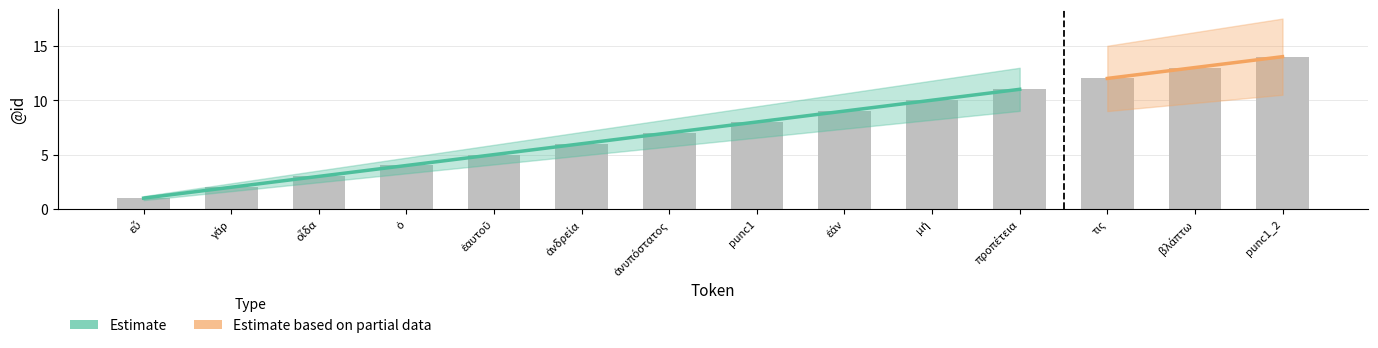

What is the difference between the maximum and minimum values?

13